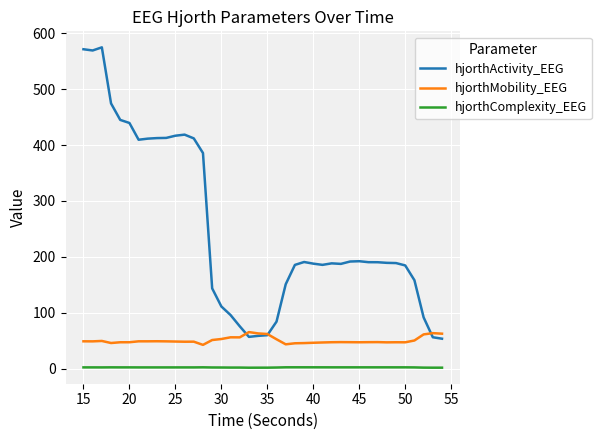

In hjorthComplexity_EEG, how many points are higher than both neighbors (excluding endpoints)?

9